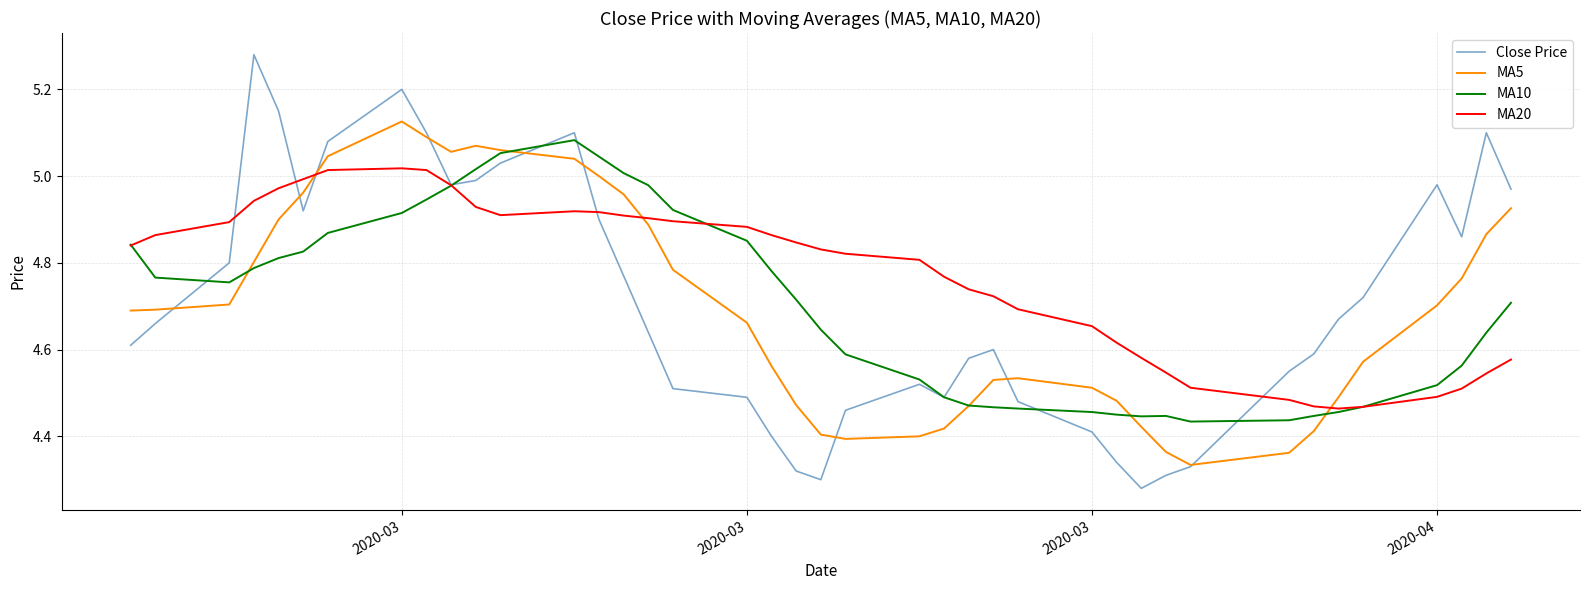

Which series has the widest spread of values?

Close Price